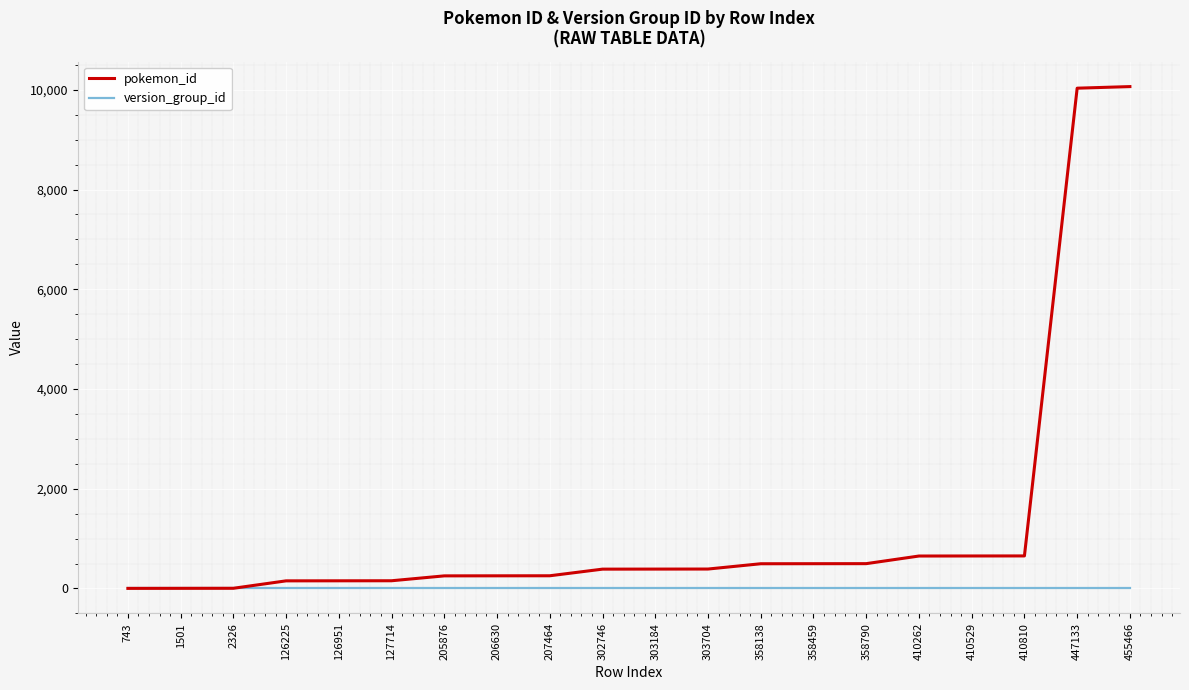

What are all the series names shown in the legend?

pokemon_id, version_group_id